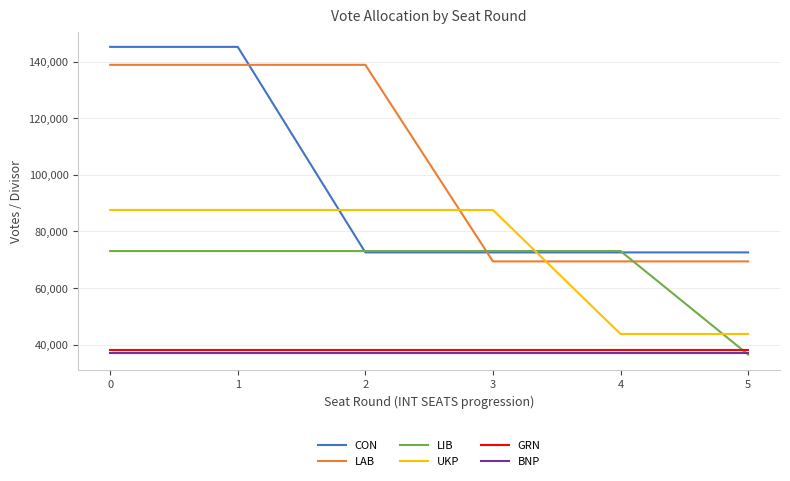

Count the number of data series in this chart.

6